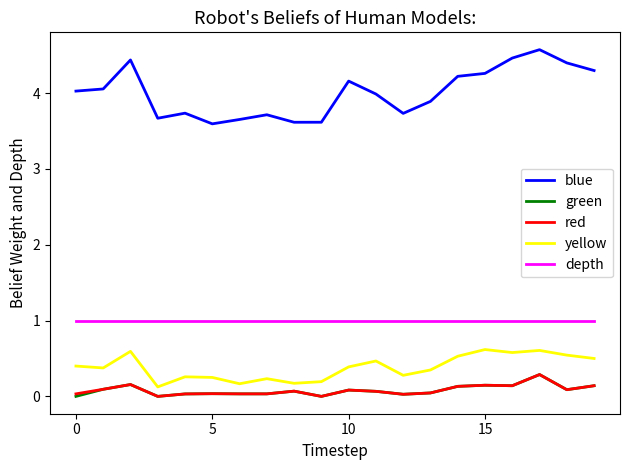

How many lines are shown in the chart?

5